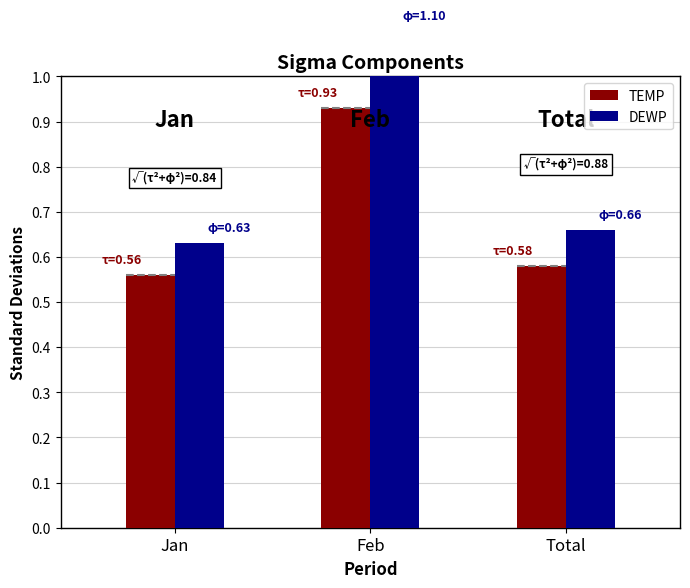

How many bars are there in each group?

2